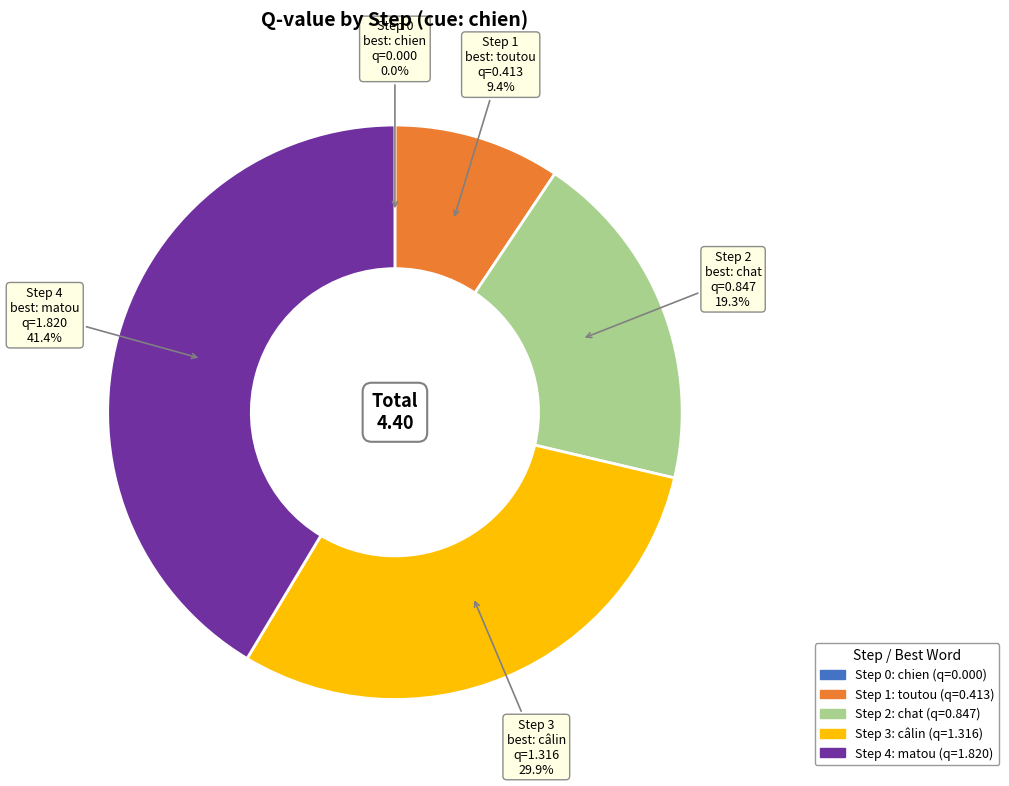

To the nearest percent, what is the combined percentage of Step 3 and Step 2?

49%